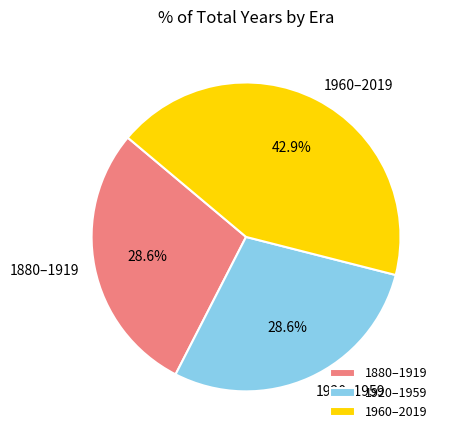

What is the ratio of the value at 1960–2019 to the value at 1880–1919?

1.5